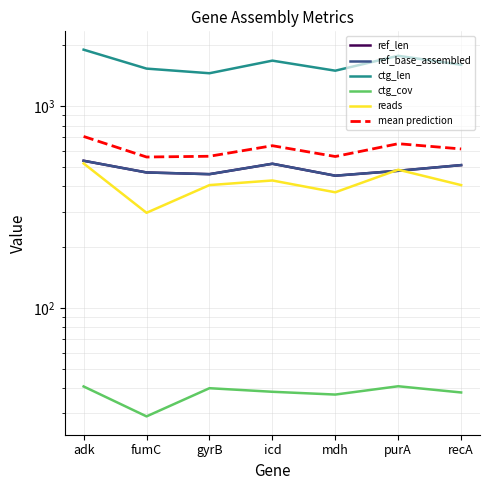

In ctg_cov, how many points are lower than both neighbors (excluding endpoints)?

2